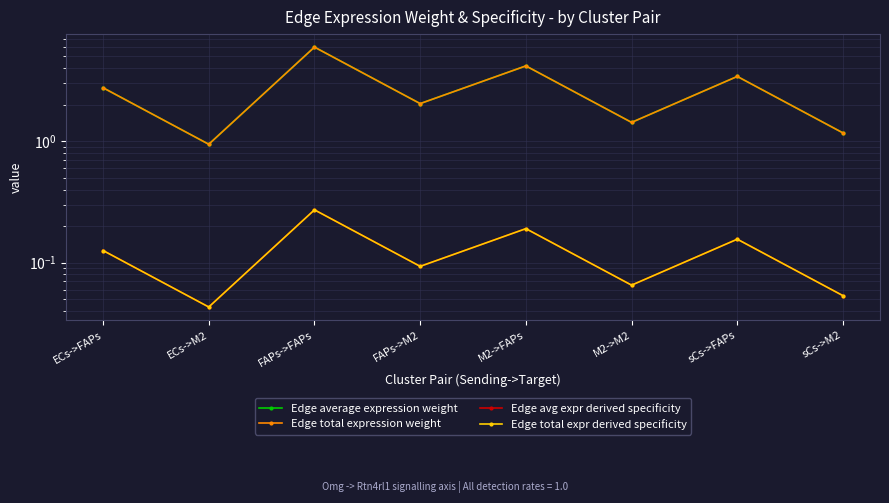

What is the sum of the Edge total expression weight values at ECs->M2 and FAPs->FAPs?

6.9